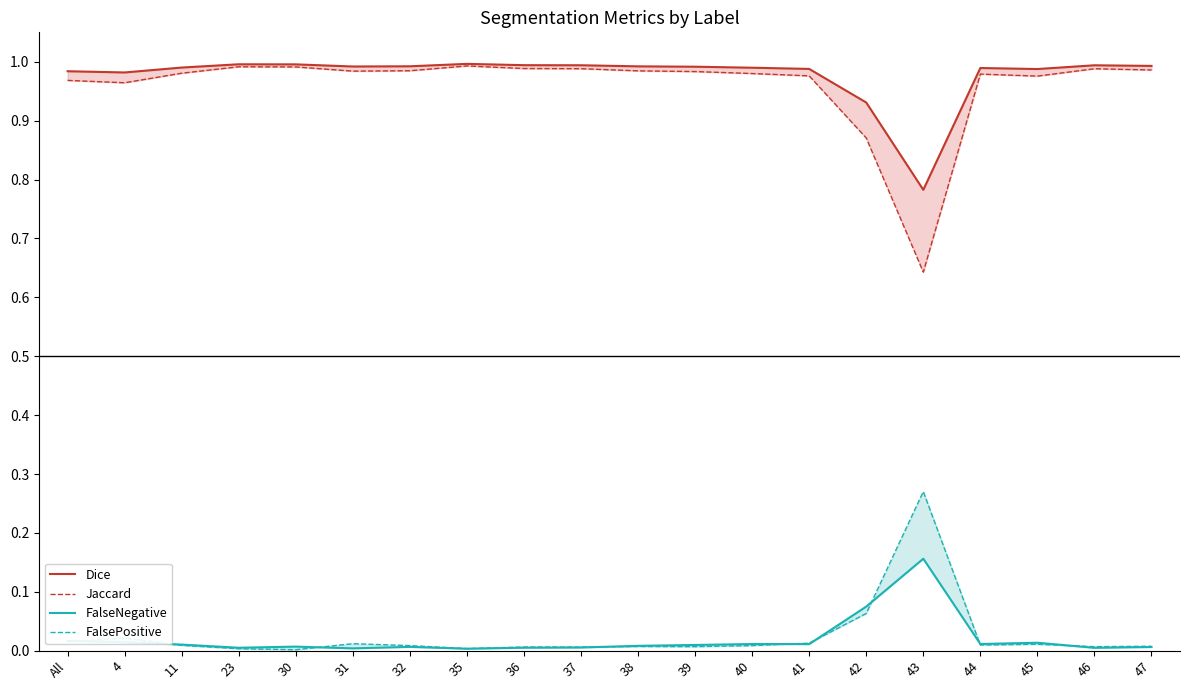

Rank the series at 42 from lowest to highest value.

FalsePositive, FalseNegative, Jaccard, Dice